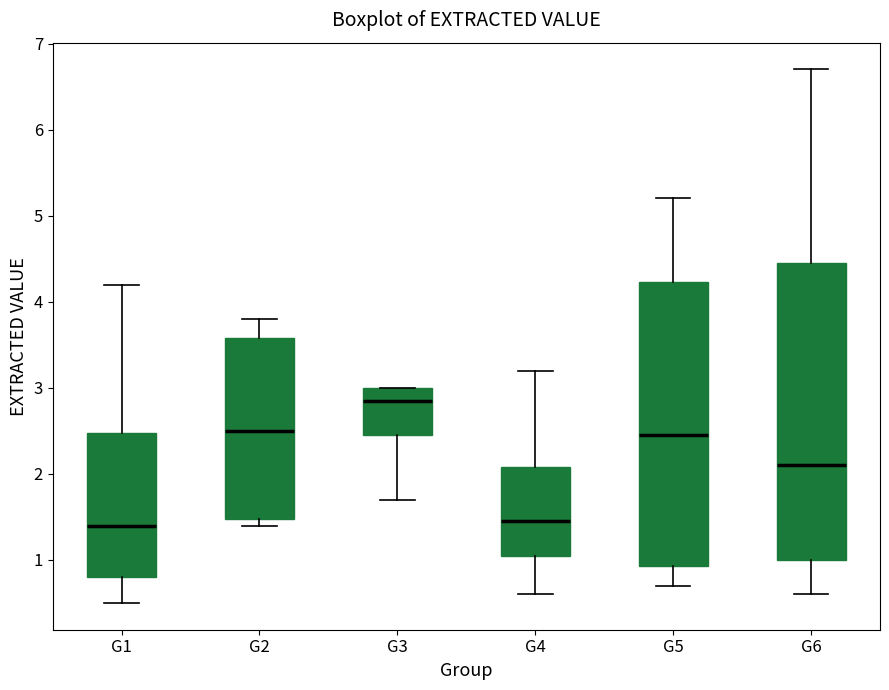

Which box has the highest median line?

G3